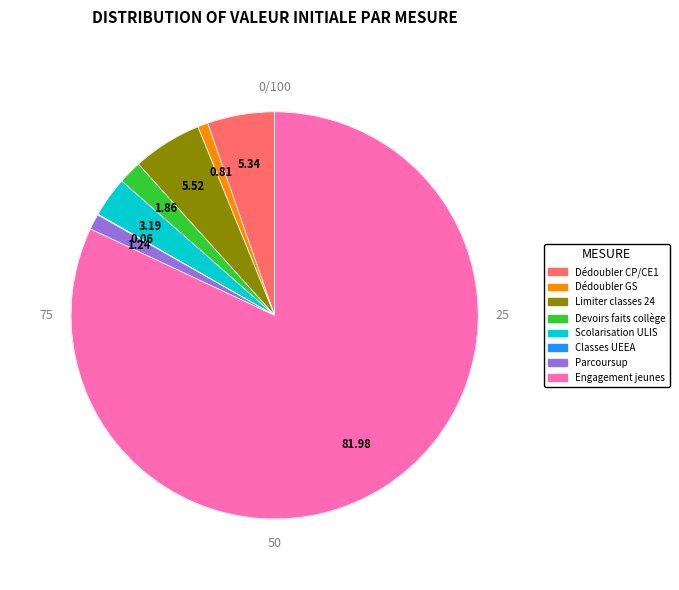

Do Parcoursup and Scolarisation ULIS together represent more than half of the pie?

No